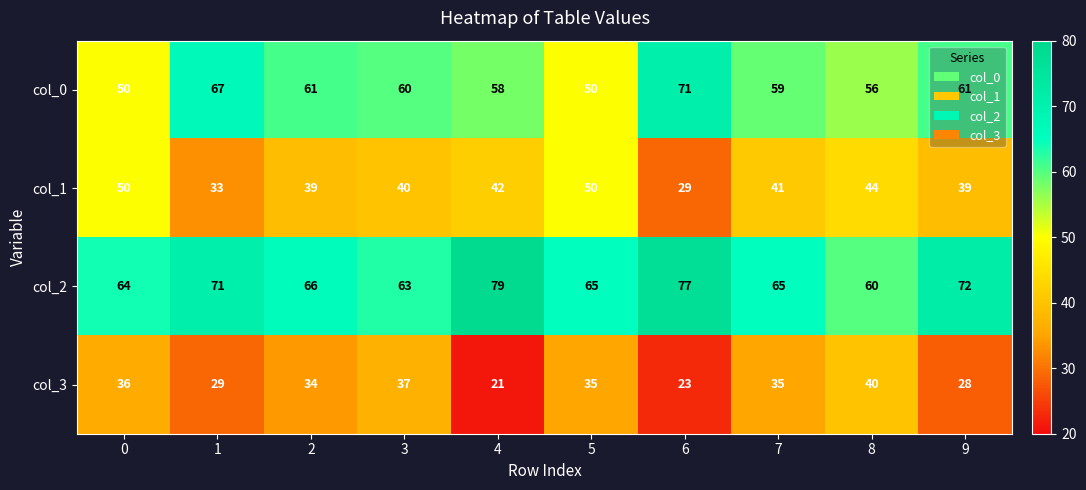

Is it true that col_1 equals 26 at 3?

False